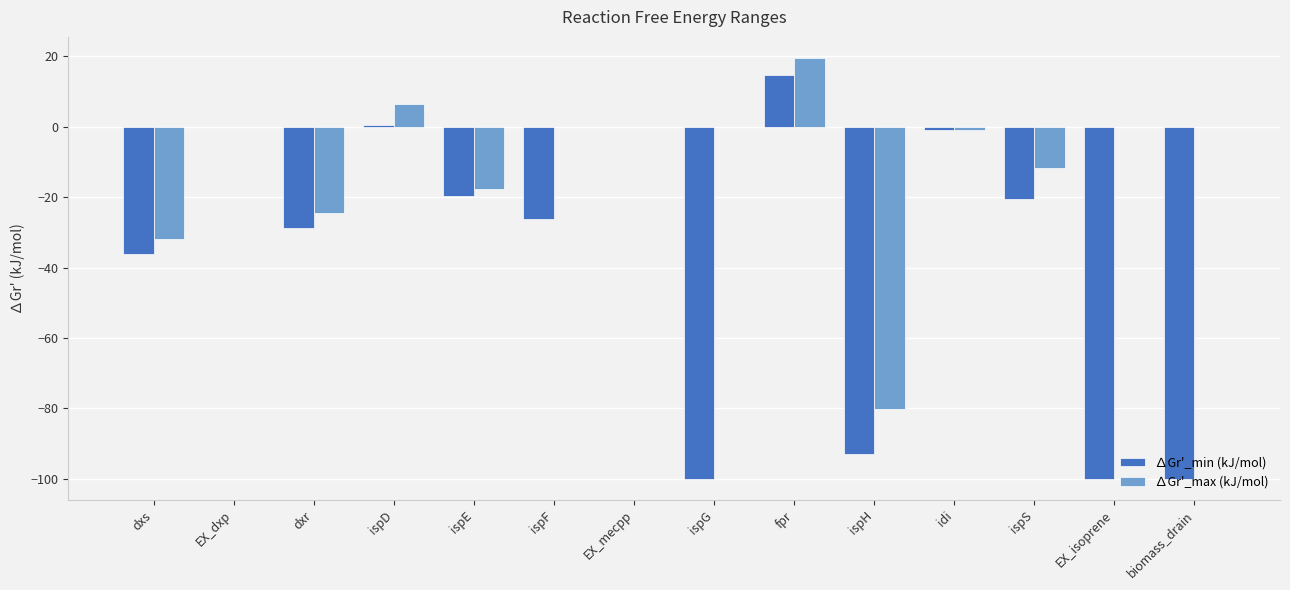

Where is ∆Gr'_min (kJ/mol) nearest to the value -42?

dxs